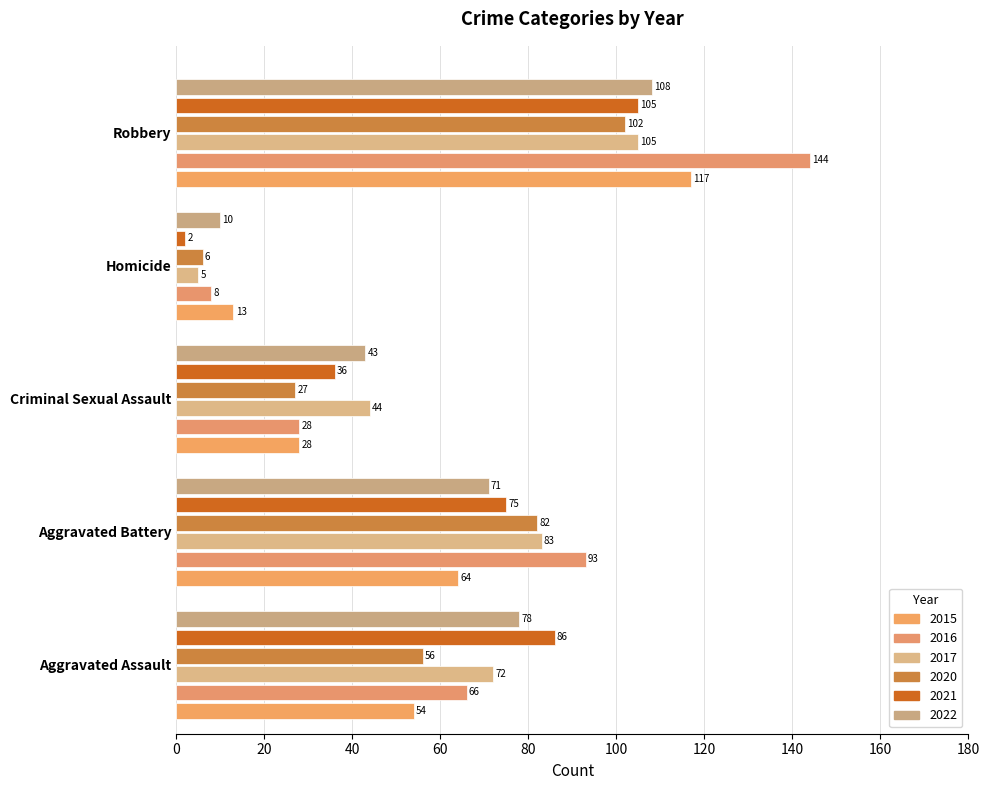

Reading left to right, list all the values displayed in this chart.

2015: Aggravated Assault=54	Aggravated Battery=64	Criminal Sexual Assault=28	Homicide=13	Robbery=117
2016: Aggravated Assault=66	Aggravated Battery=93	Criminal Sexual Assault=28	Homicide=8	Robbery=144
2017: Aggravated Assault=72	Aggravated Battery=83	Criminal Sexual Assault=44	Homicide=5	Robbery=105
2020: Aggravated Assault=56	Aggravated Battery=82	Criminal Sexual Assault=27	Homicide=6	Robbery=102
2021: Aggravated Assault=86	Aggravated Battery=75	Criminal Sexual Assault=36	Homicide=2	Robbery=105
2022: Aggravated Assault=78	Aggravated Battery=71	Criminal Sexual Assault=43	Homicide=10	Robbery=108